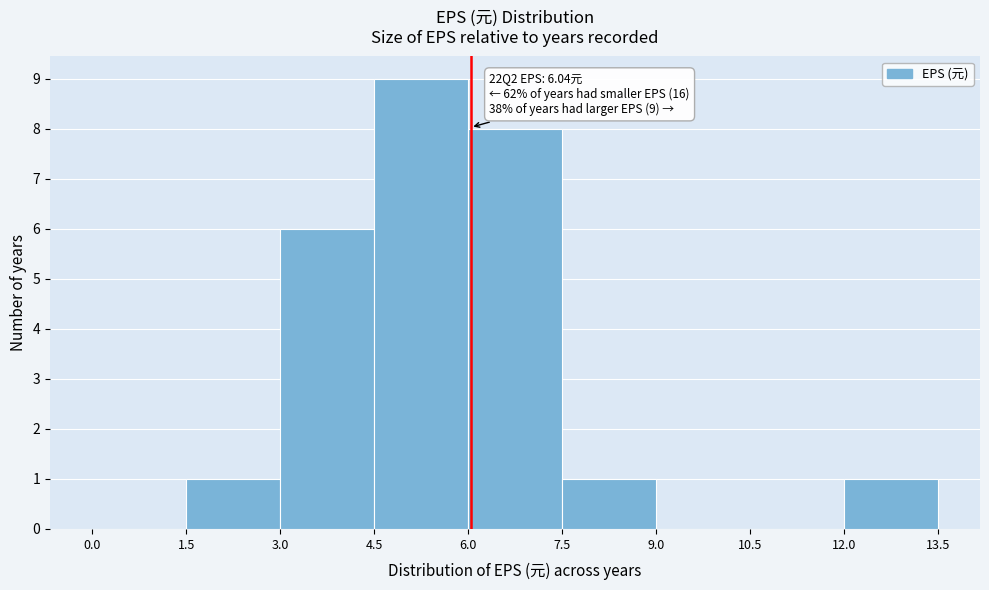

Over which range of the x-axis is the bar tallest?

4.5 to 6.0